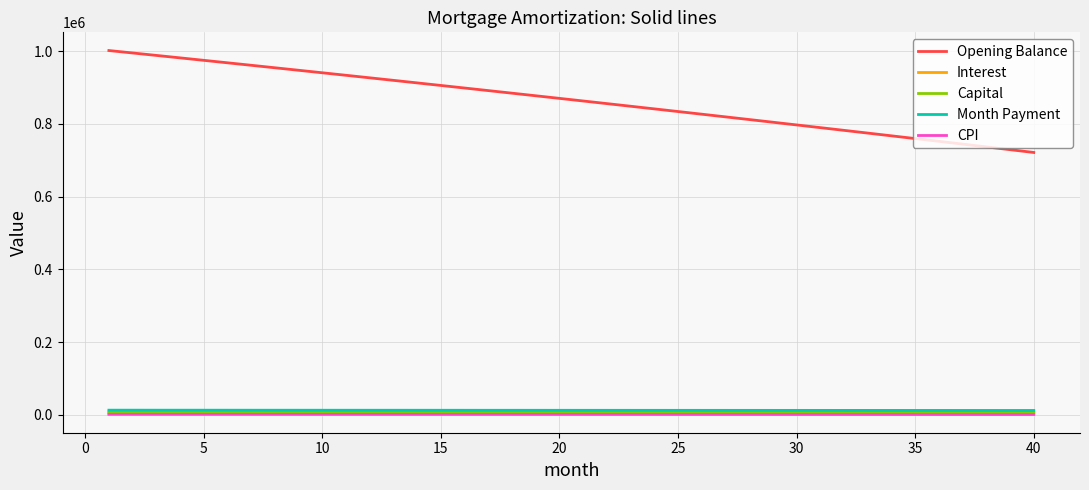

True or false: Opening Balance and Capital intersect in this chart.

False